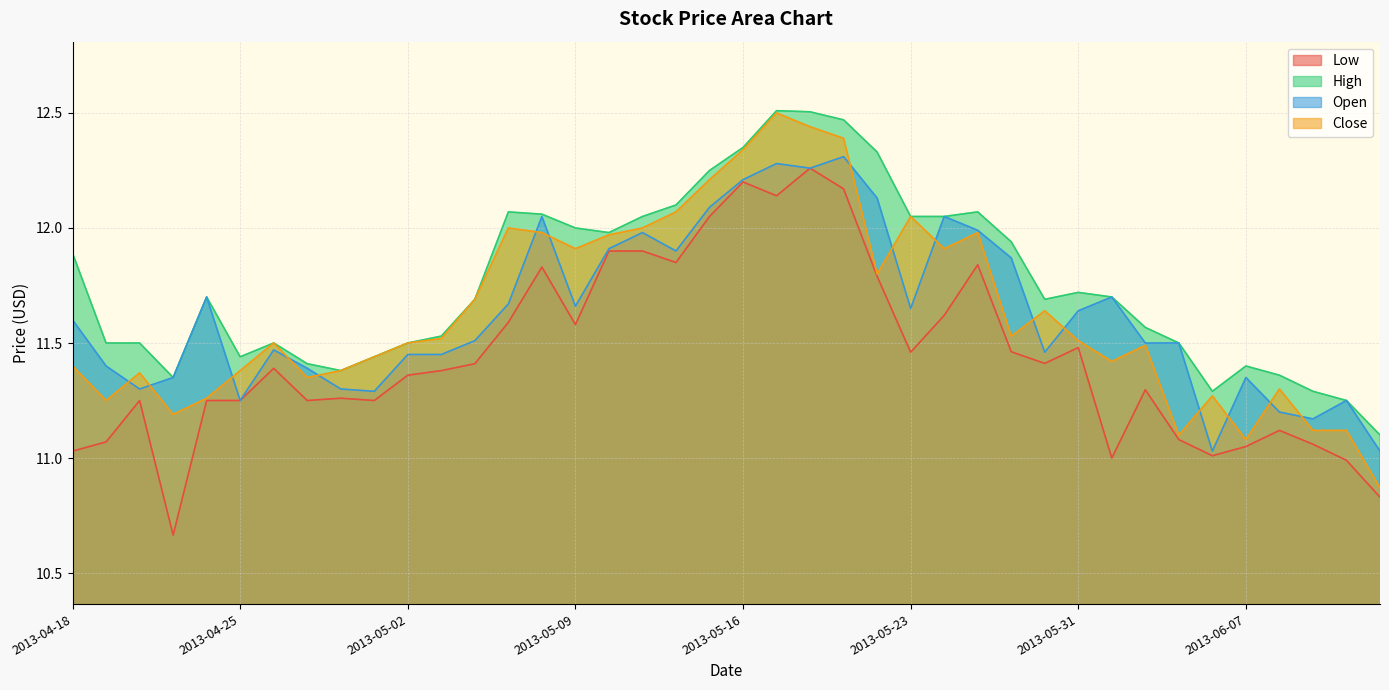

What is the difference between the maximum and minimum values in the High series?

1.4